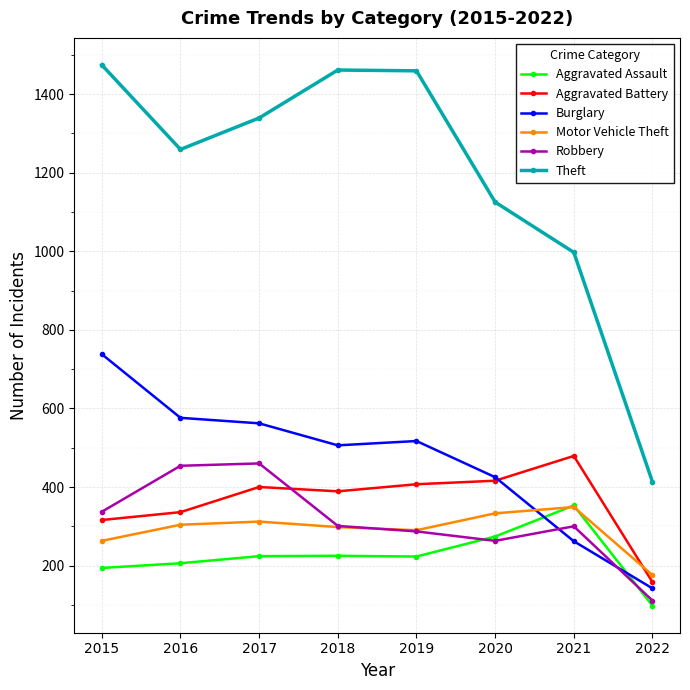

What is the value of the Aggravated Assault point at the 6th from the left?

274